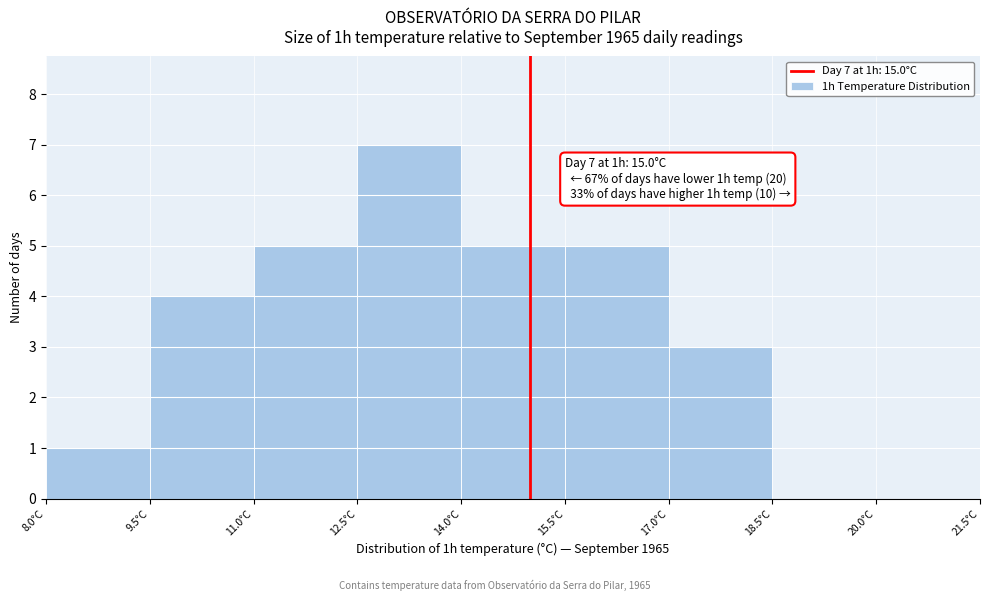

Which range on the x-axis has the tallest bar?

12.5 to 14.0